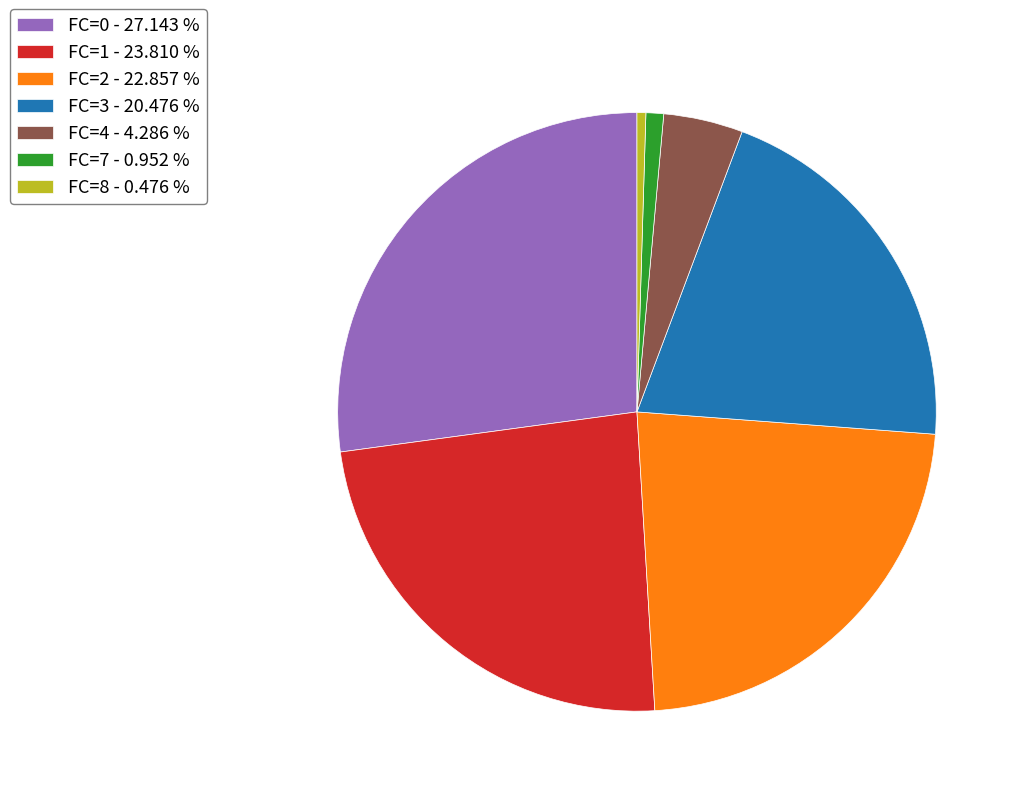

Between FC=4 and FC=8, which is larger?

FC=4